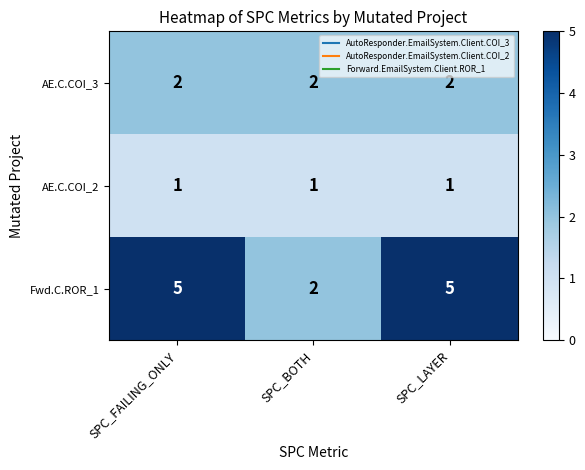

List the series in order of their overall mean, lowest first.

AE.C.COI_2, AE.C.COI_3, Fwd.C.ROR_1